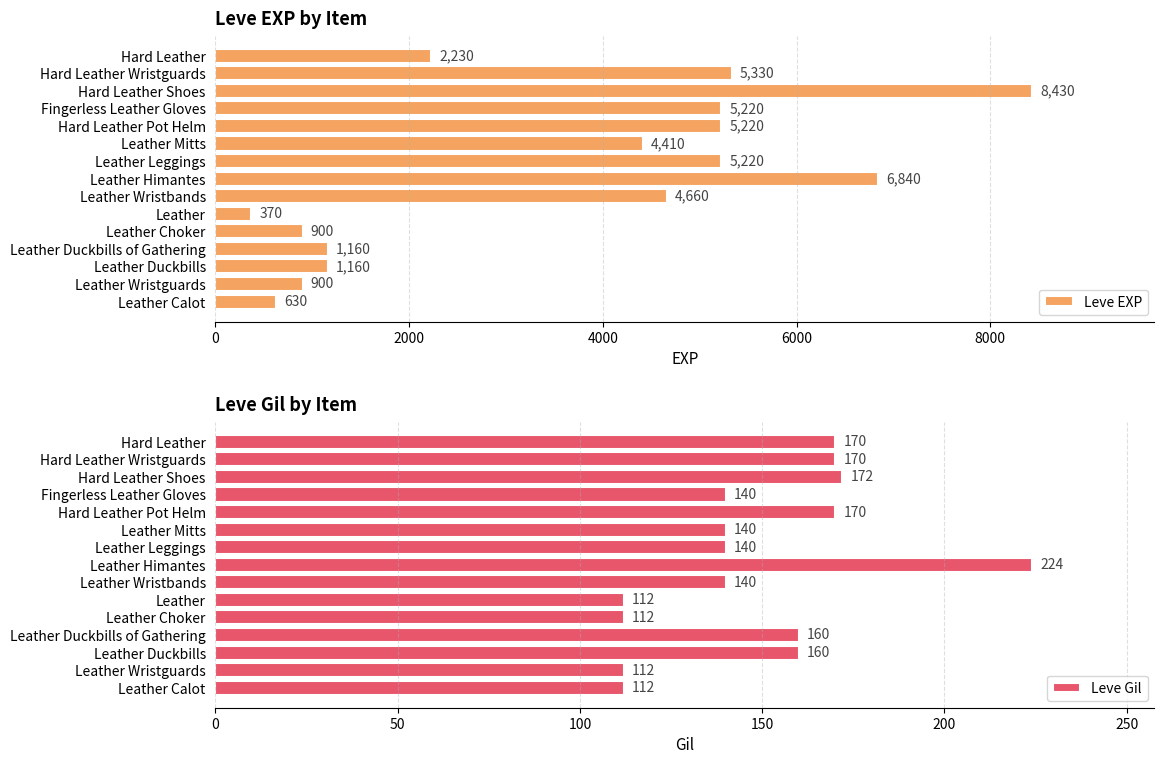

What is the sum of the Leve EXP values at Hard Leather Pot Helm and Leather Wristguards?

6120